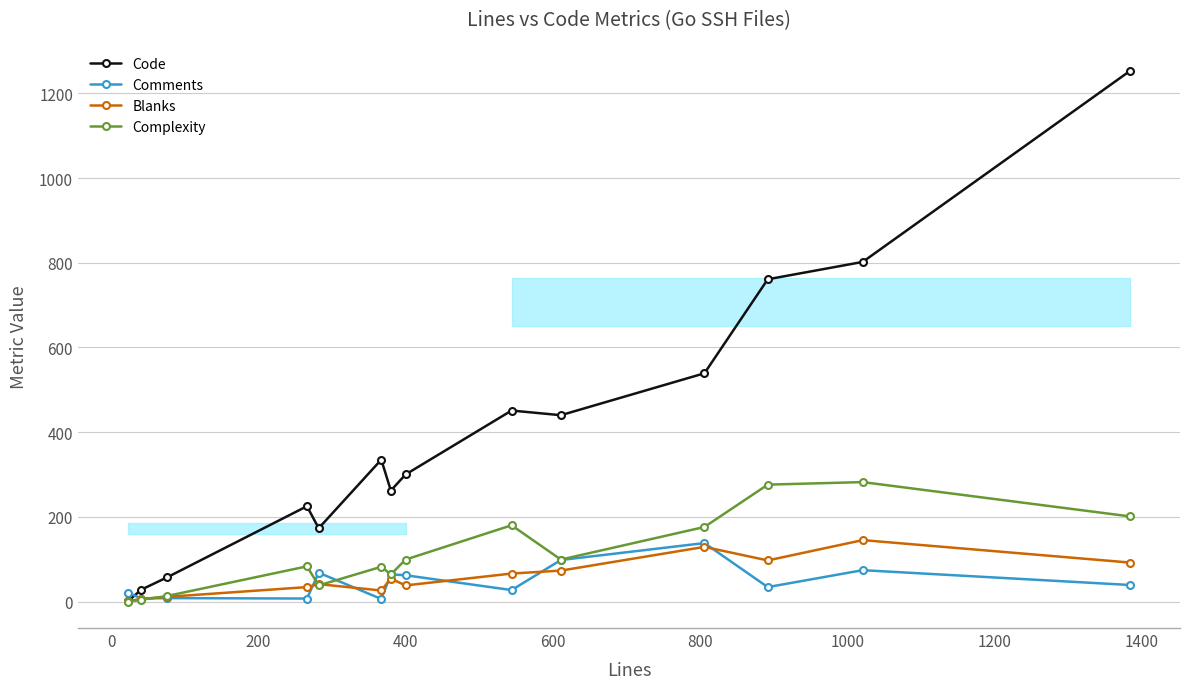

True or false: Blanks has more than 1 points higher than both neighbors.

True